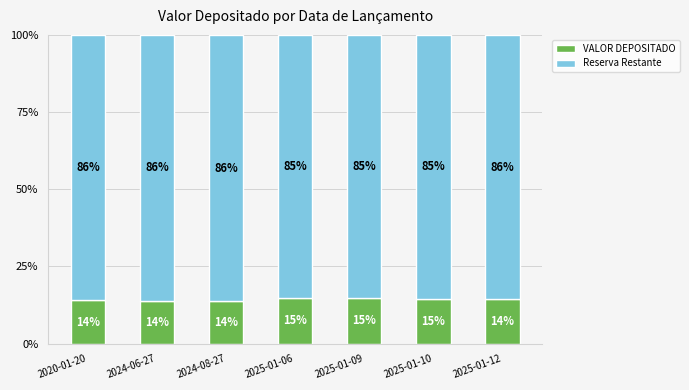

What is the highest value of the VALOR DEPOSITADO series?

14.8